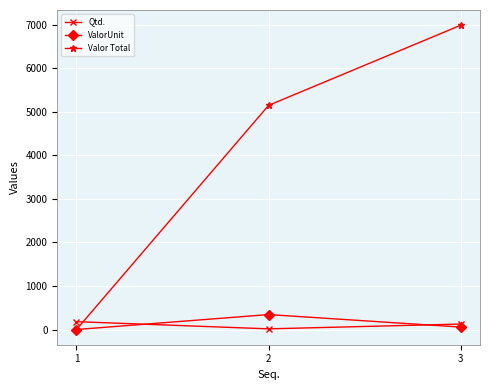

What are all the series names shown in the legend?

Qtd., ValorUnit, Valor Total